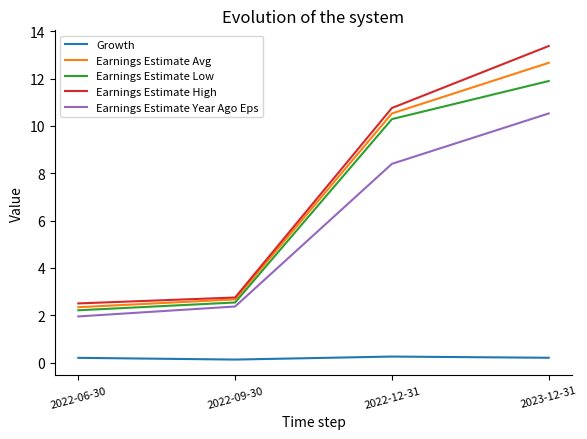

True or false: Growth and Earnings Estimate Low intersect in this chart.

False